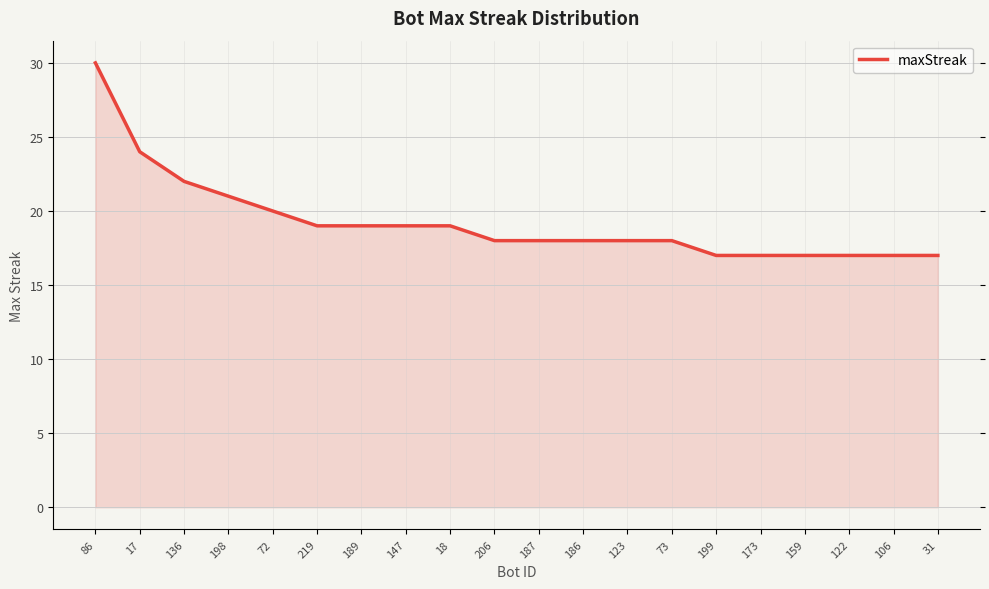

List the labels in order of value, smallest first.

199, 173, 159, 122, 106, 31, 206, 187, 186, 123, 73, 219, 189, 147, 18, 72, 198, 136, 17, 86